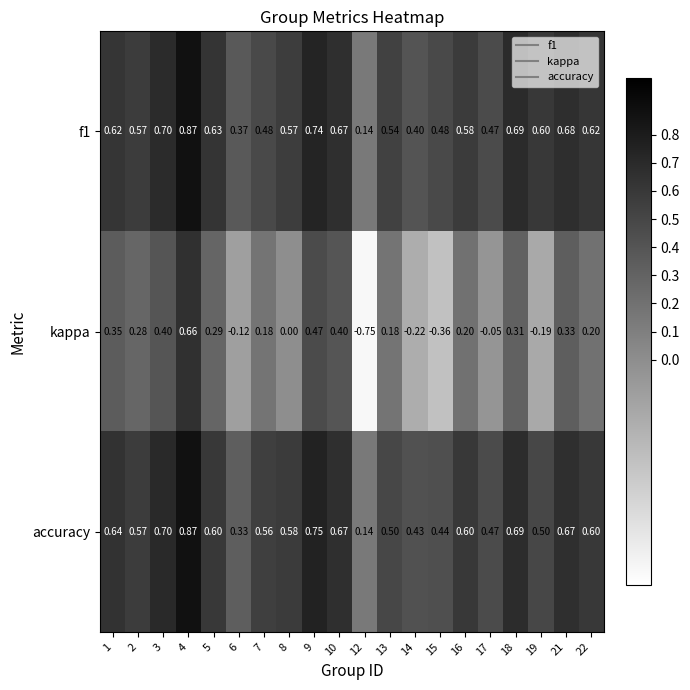

Which series has the widest spread of values?

kappa